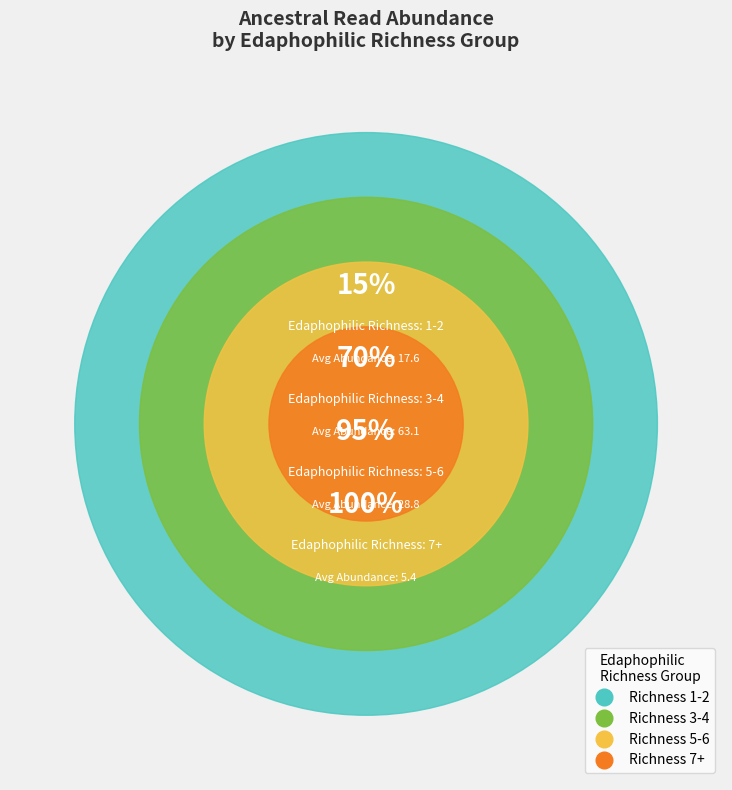

Combined, what portion of the pie is 5 and 2?

4.4%